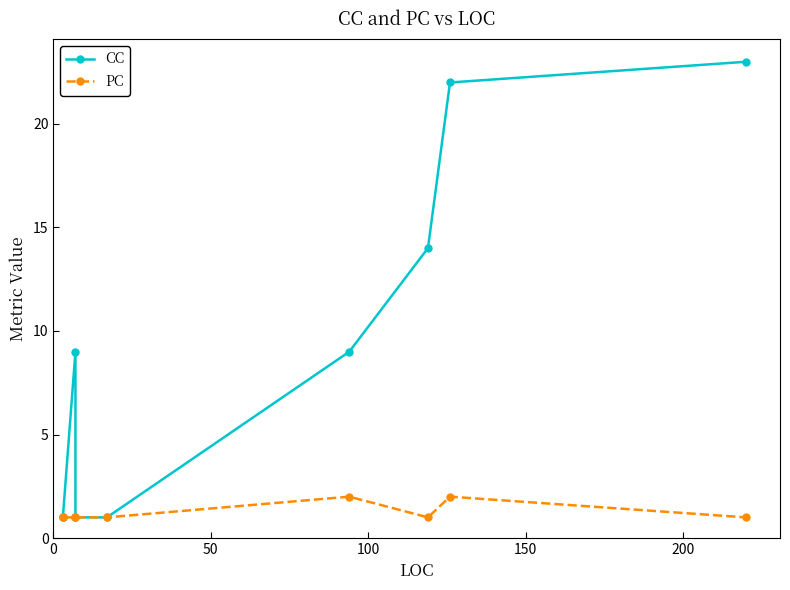

True or false: CC has a value of 0 at 150.

False